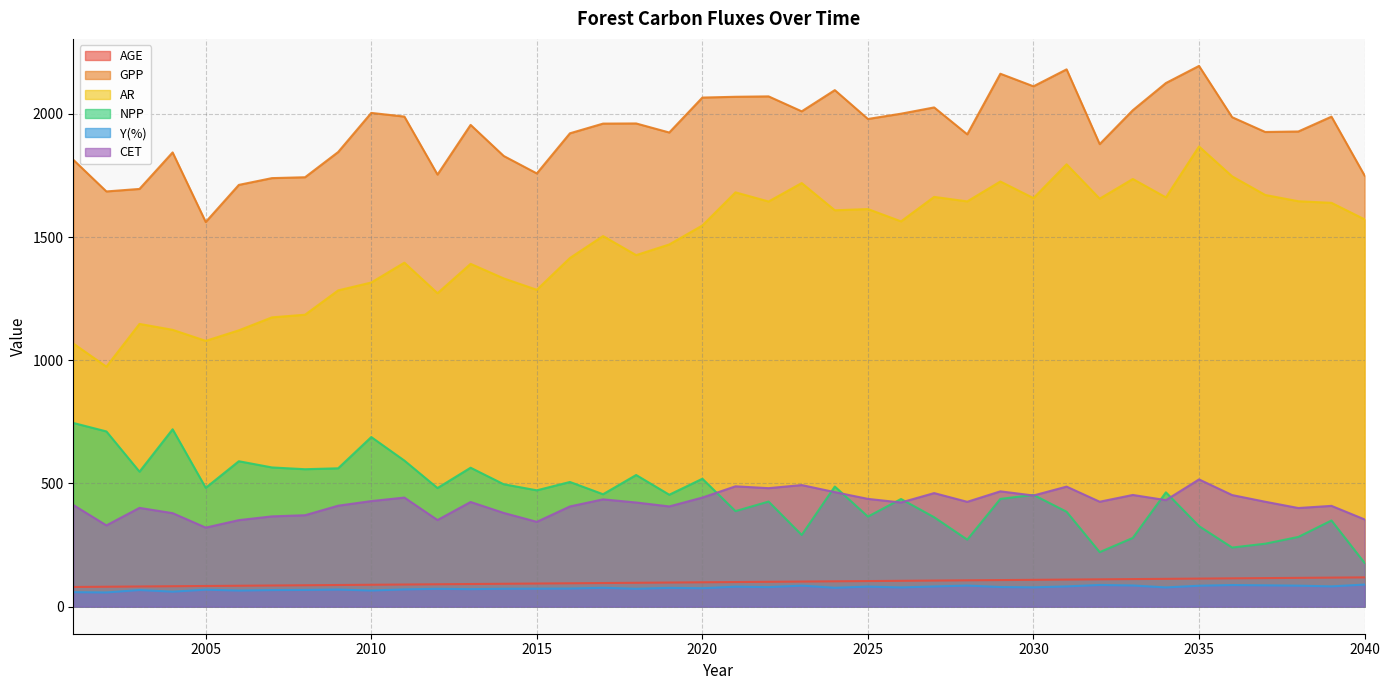

Which has a higher value, 2003 or 2015?

2015